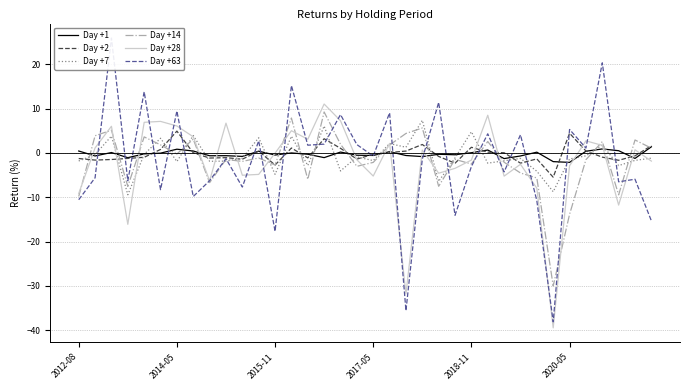

Rank the series at 14 from lowest to highest value.

Day +14, Day +7, Day +2, Day +1, Day +63, Day +28